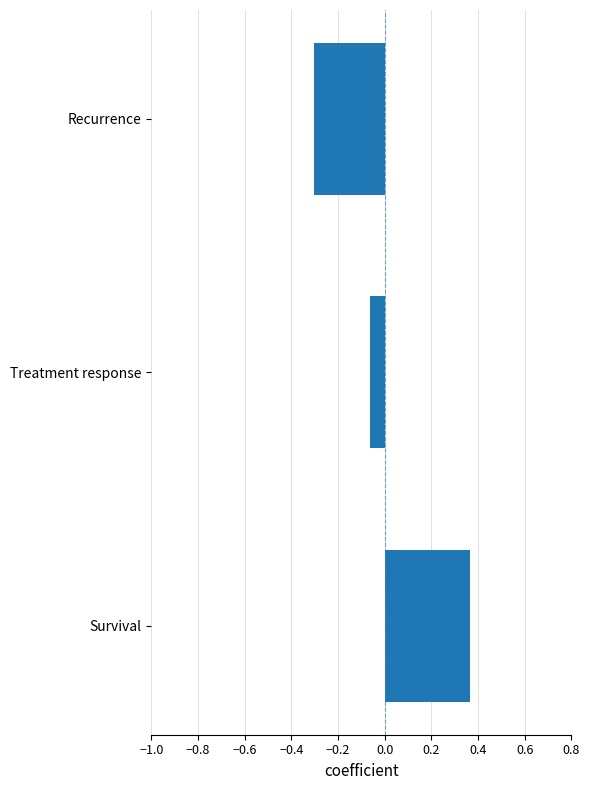

How many categories are shown in the chart?

3